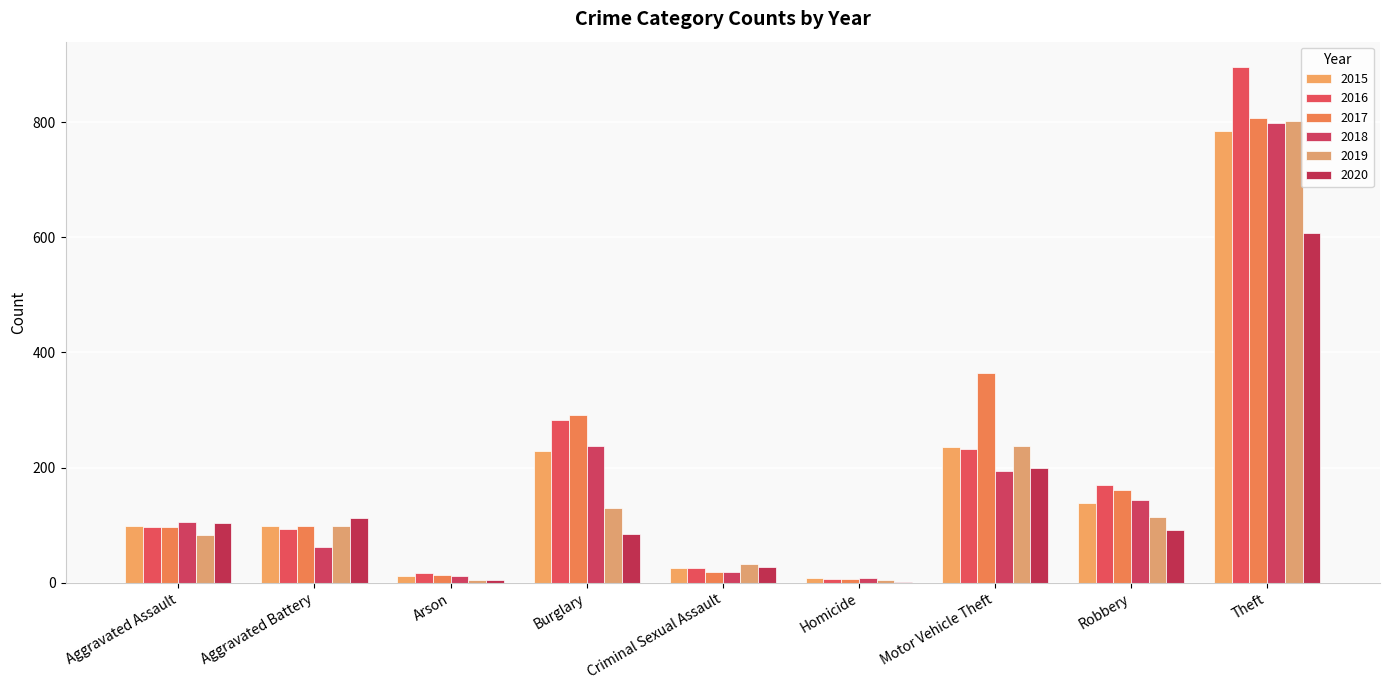

What is the minimum value shown in the chart?

2